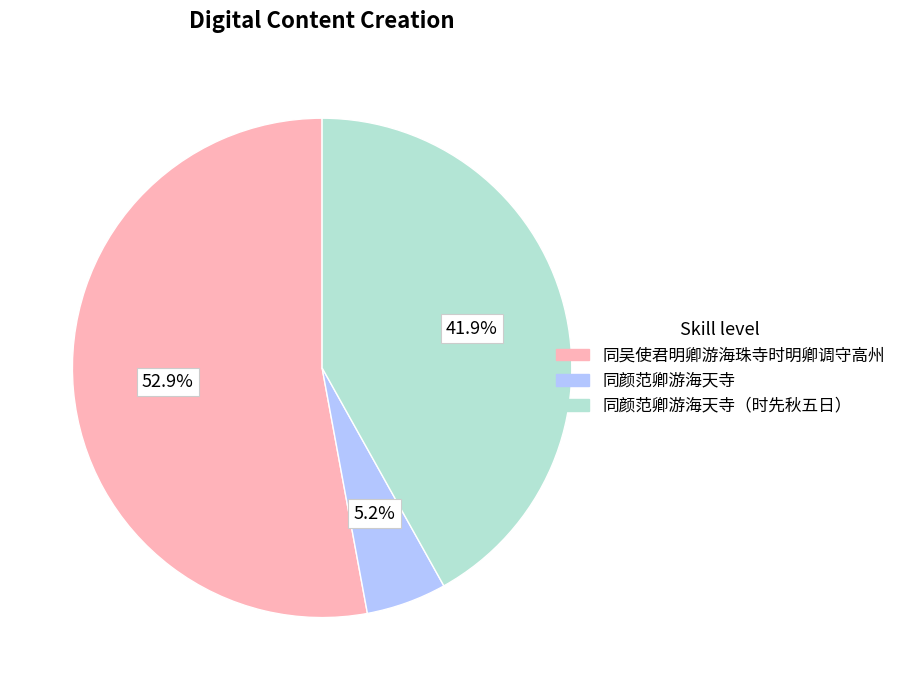

Does any single category account for the majority?

Yes